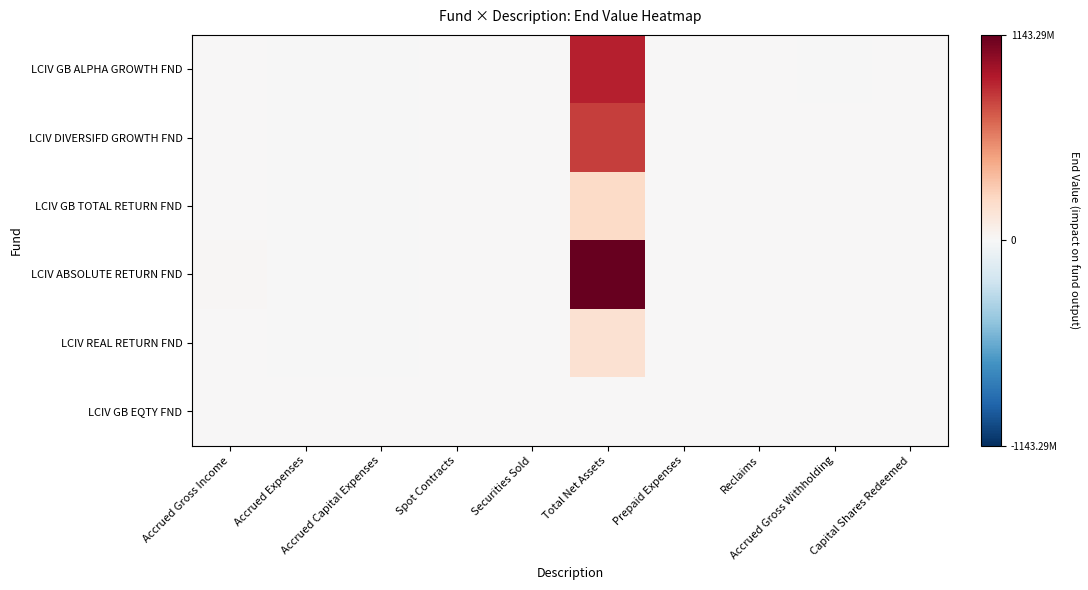

Which series has the largest range (max minus min)?

LCIV ABSOLUTE RETURN FND